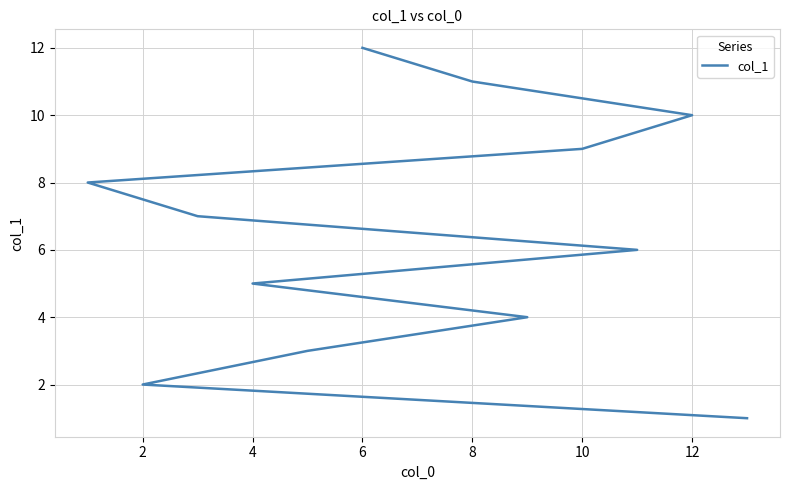

How many data points are above 7?

5